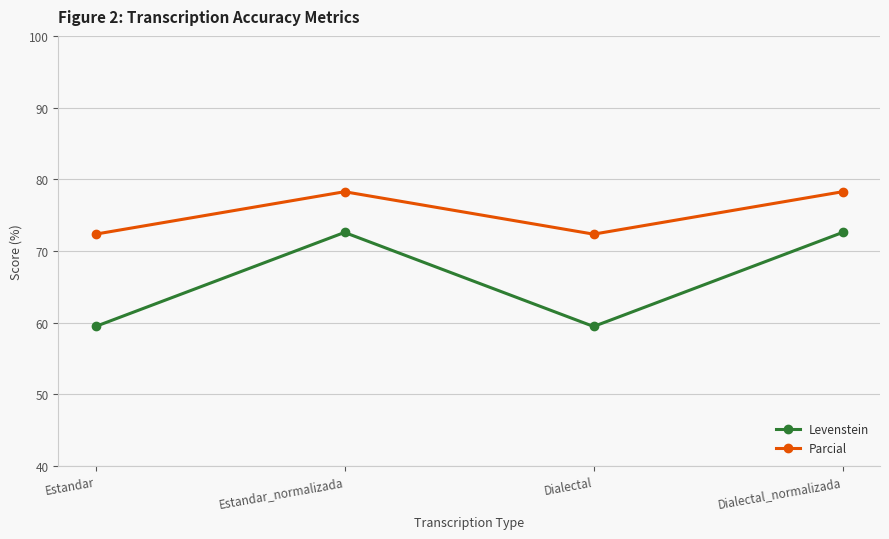

What is the value of the Parcial point at the 3rd from the left?

72.3